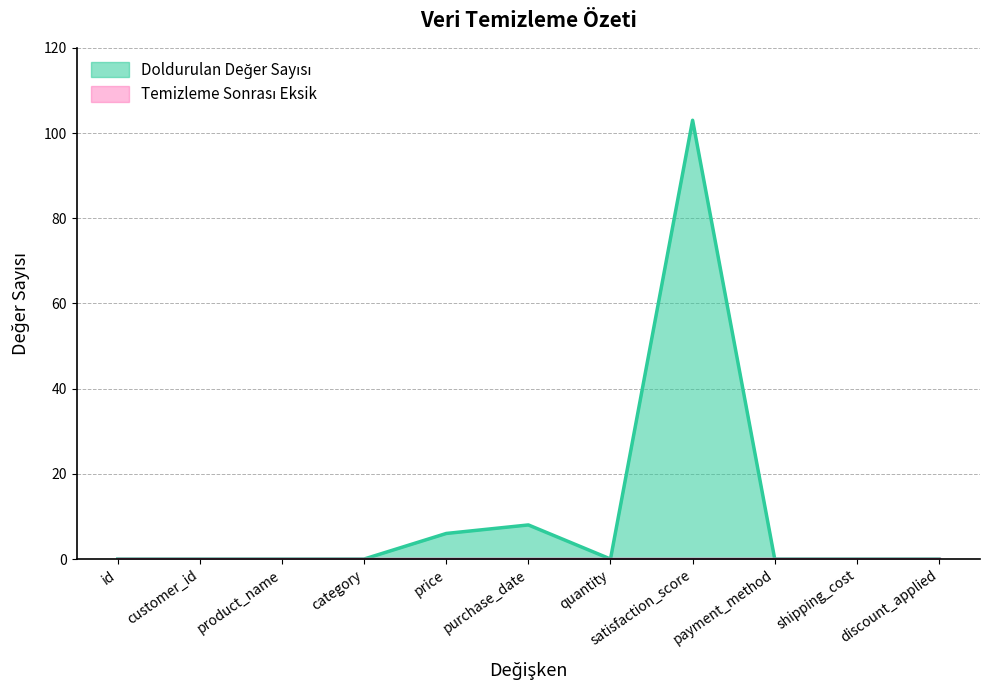

Does the chart display data point markers on the line(s)?

No